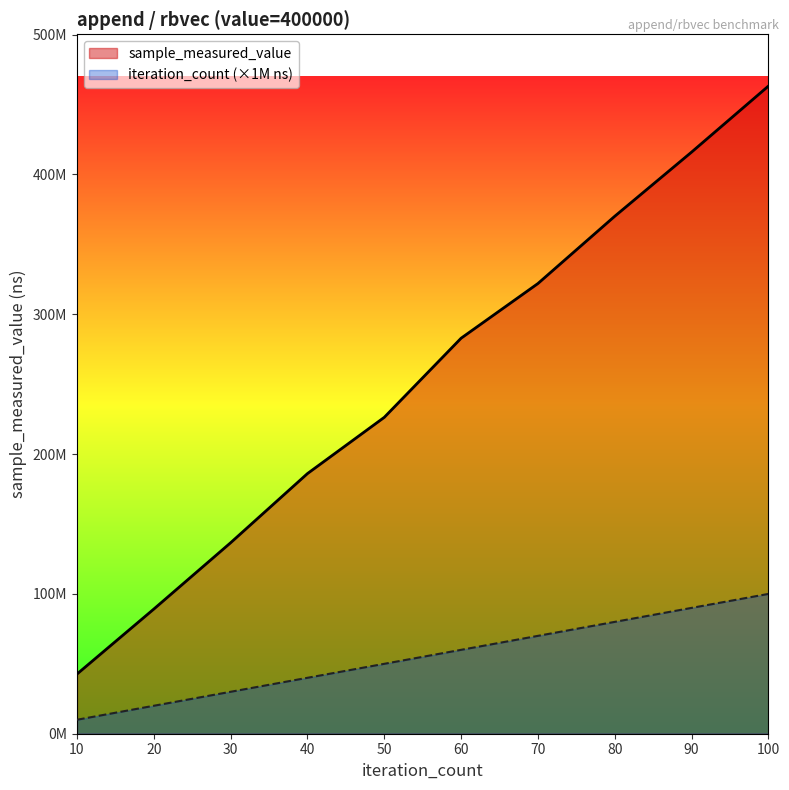

Is it true that sample_measured_value equals 190496904 at 60?

False